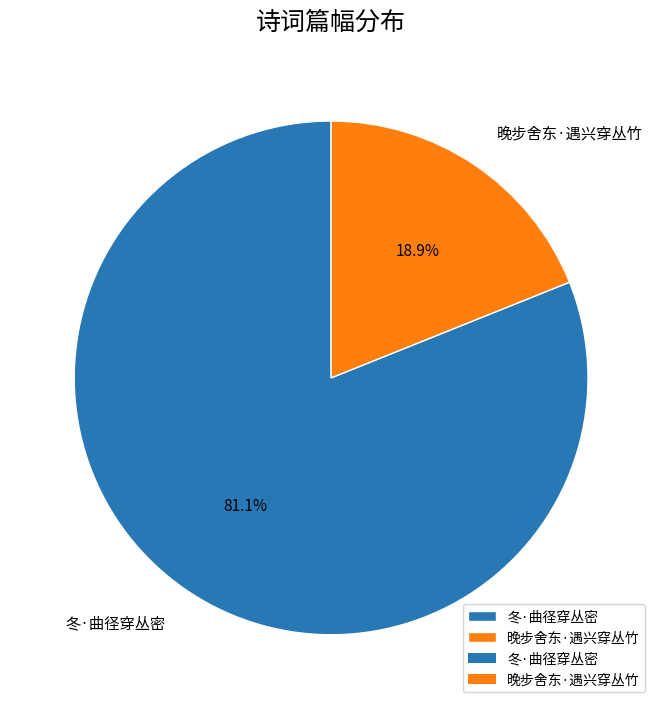

To the nearest percent, what is the difference between the 晚步舍东·遇兴穿丛竹 and 冬·曲径穿丛密 slice percentages?

62%